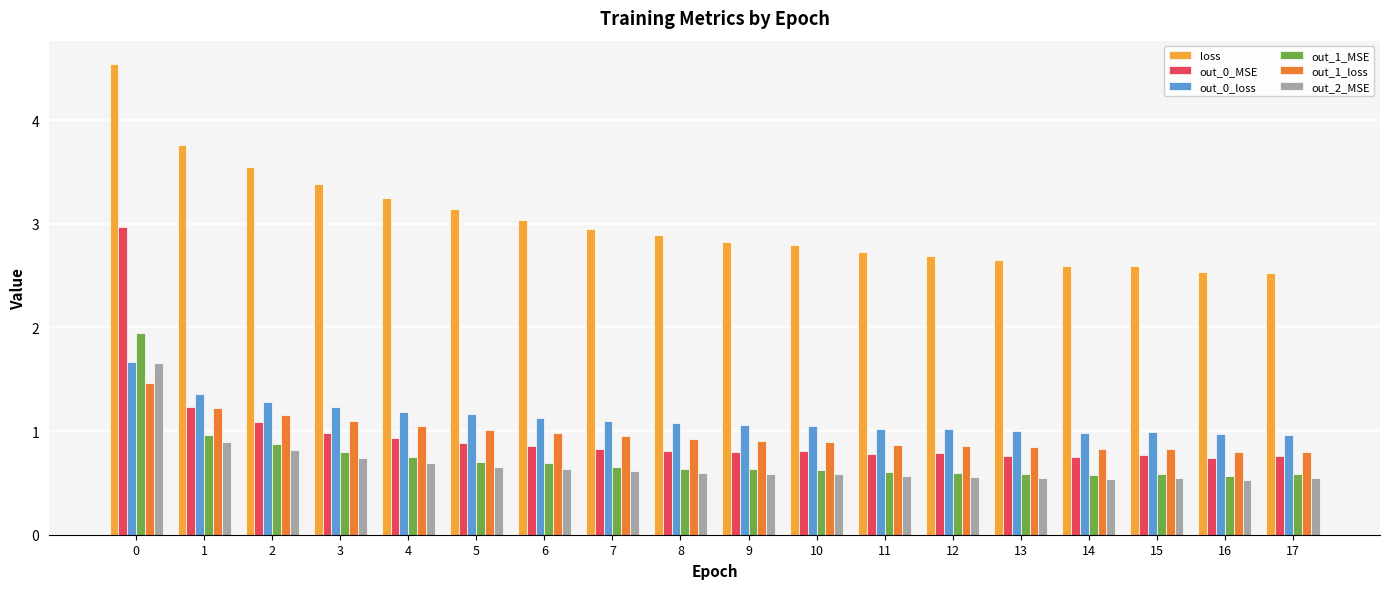

Which series changed the most between 0 and 2?

out_0_MSE